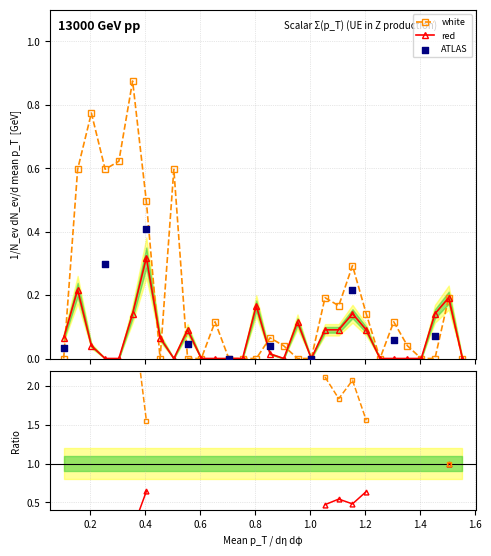

What is the total value across all series at 1.105?

0.3